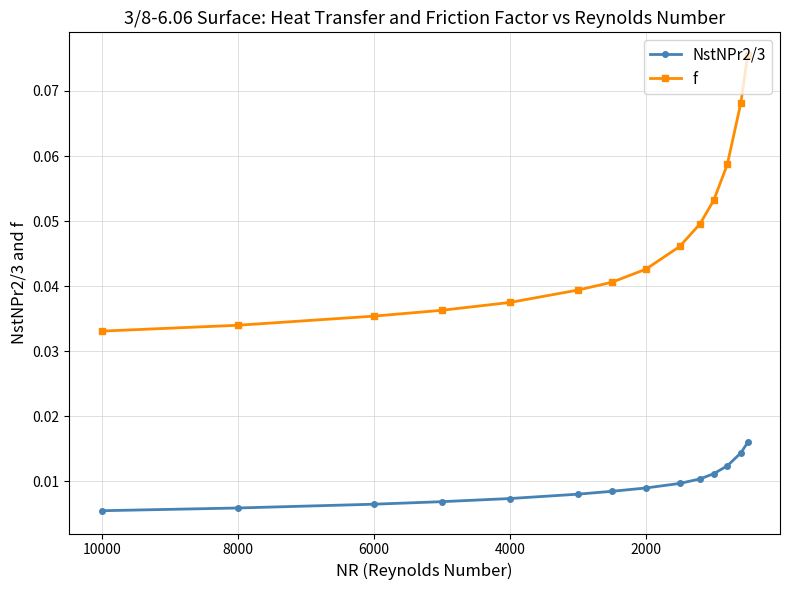

True or false: f and NstNPr2/3 cross at least once.

False